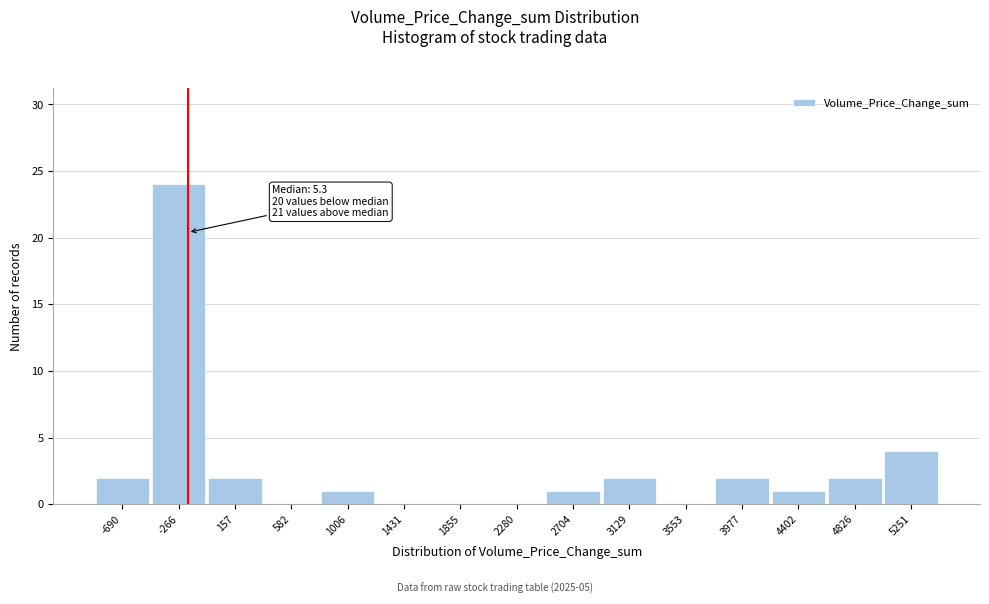

Reading left to right, transcribe all the data shown in this chart.

-690=2	-266=24	157=2	582=0	1006=1	1431=0	1855=0	2280=0	2704=1	3129=2	3553=0	3977=2	4402=1	4826=2	5251=4